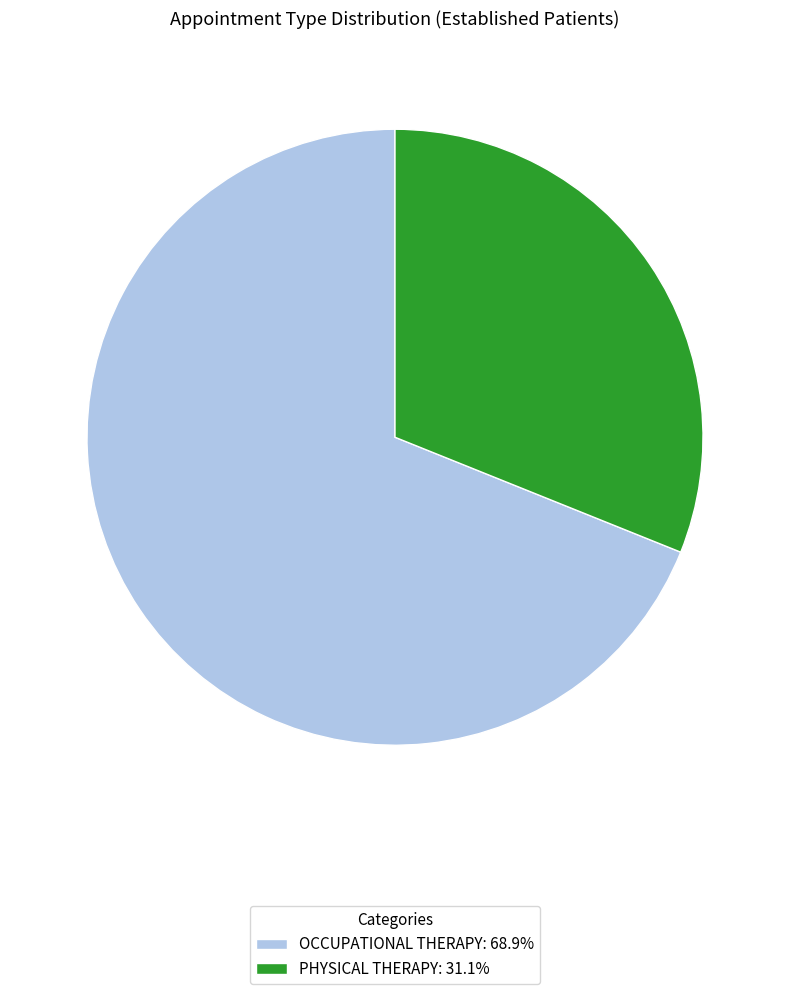

Is the sum of OCCUPATIONAL THERAPY: 68.9% and PHYSICAL THERAPY: 31.1% greater than half?

Yes